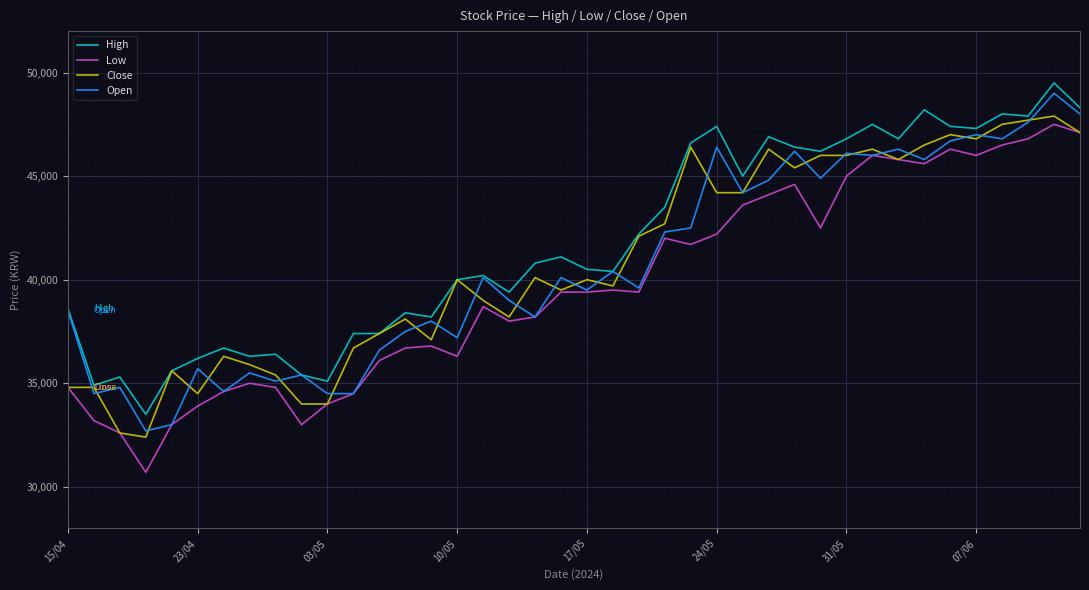

What is the average value of the Open series?

40640